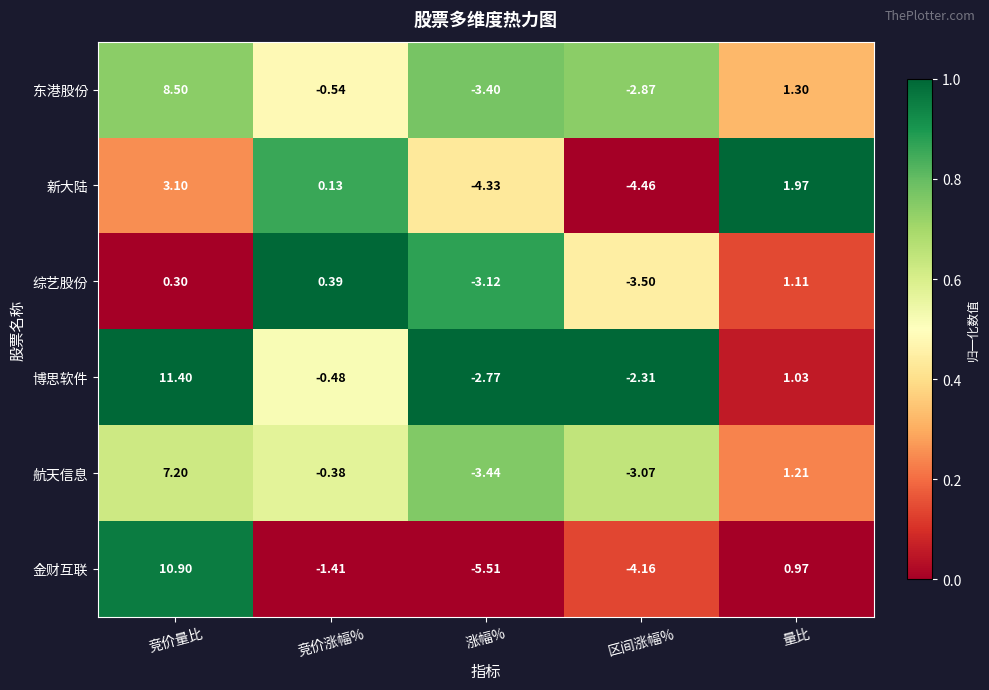

Where does the 新大陆 series first go above 0?

竞价量比